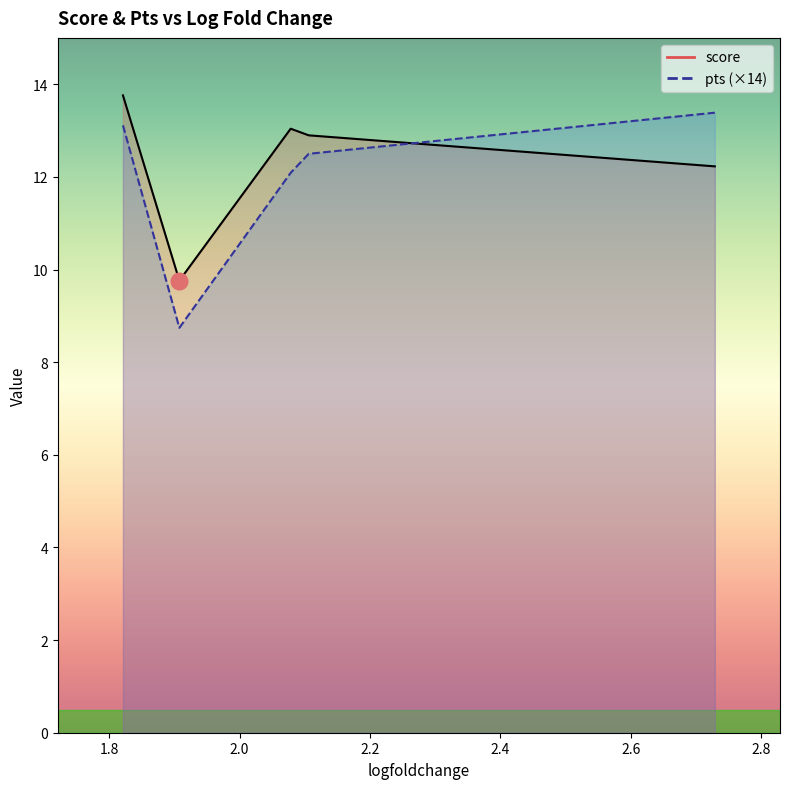

What is the difference between the maximum and second lowest values in the pts series?

0.1